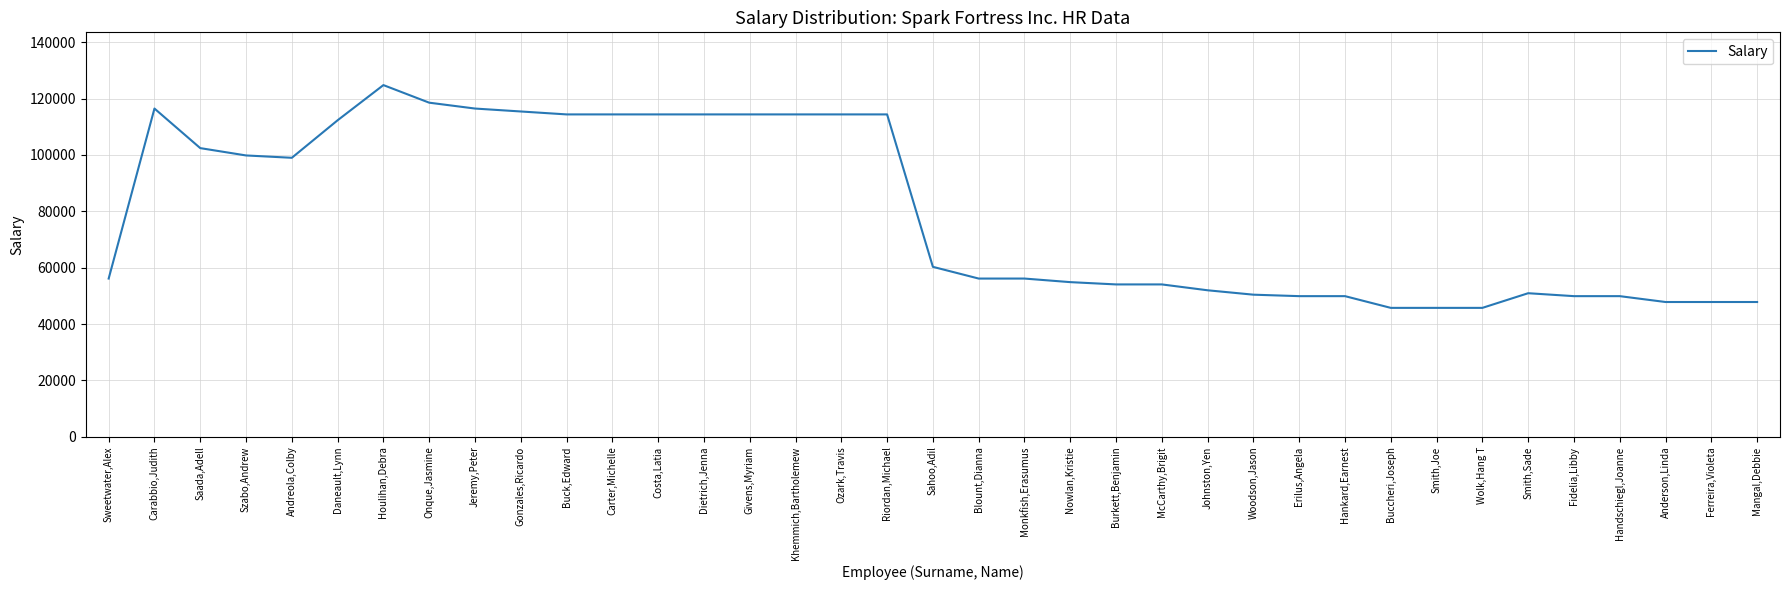

Approximately how many times larger is the value at Andreola,Colby compared to Dietrich,Jenna?

0.9